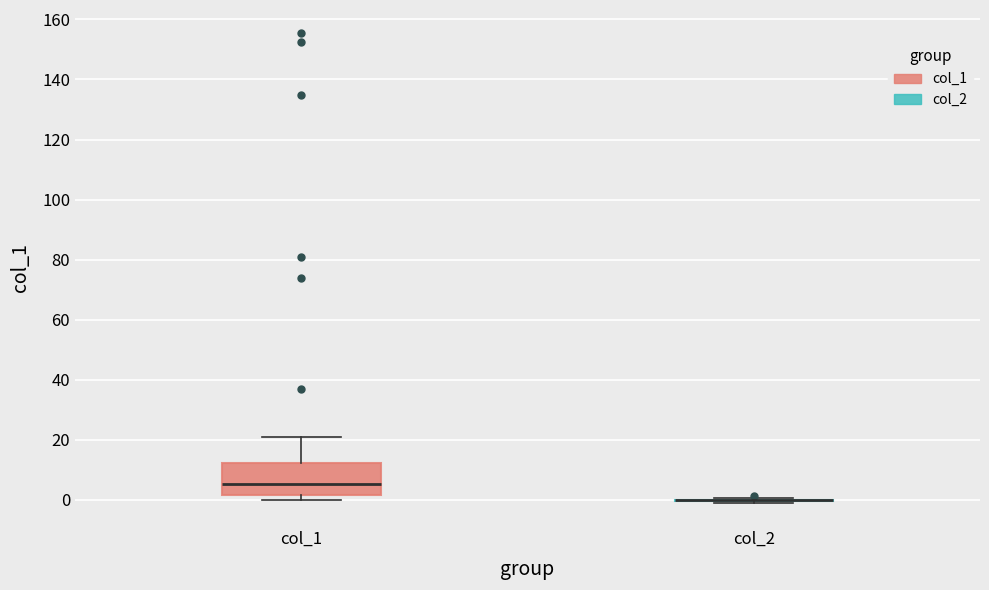

Reading left to right, transcribe this box plot: for each box, give where its median line is, the range the box spans, and where its two whiskers end, as read against the y-axis. The values are not printed on the chart, so give them approximately, as read against the axis.

col_1: median 6, box 2 to 12, whiskers 0 to 22
col_2: box collapsed to a line at 0, whiskers 0 to 0